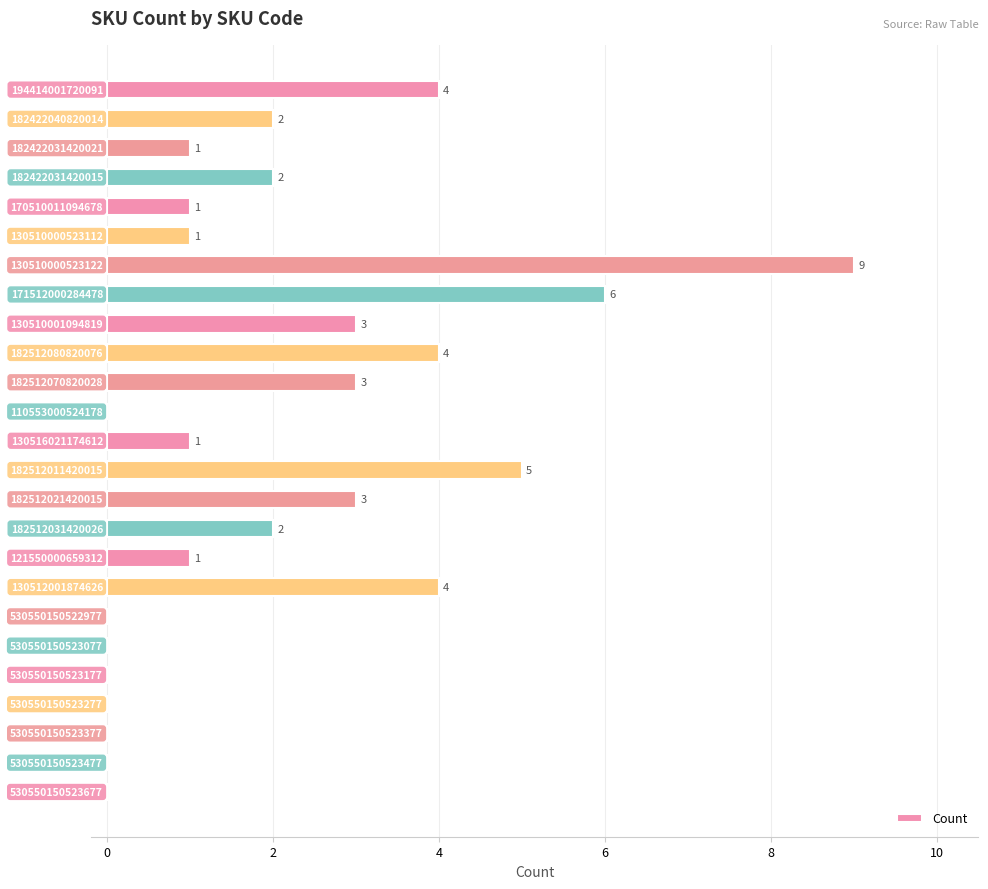

Are the bars horizontal?

Yes